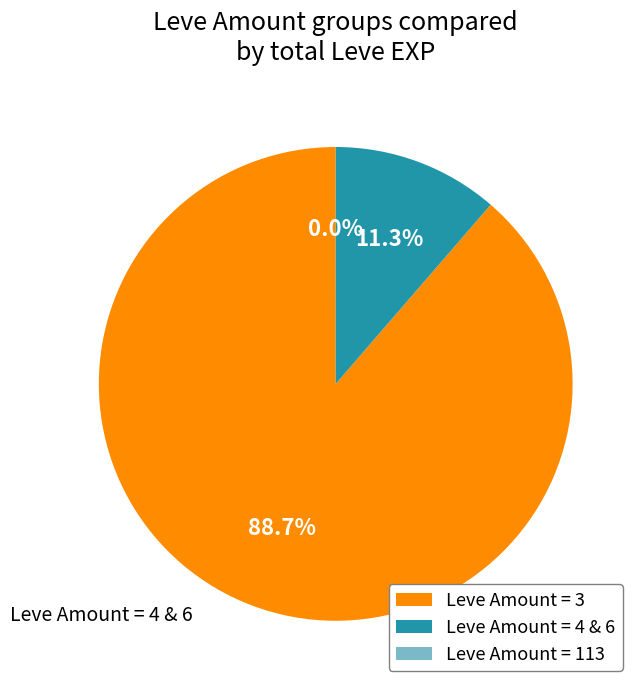

What is the majority slice?

Leve Amount = 3